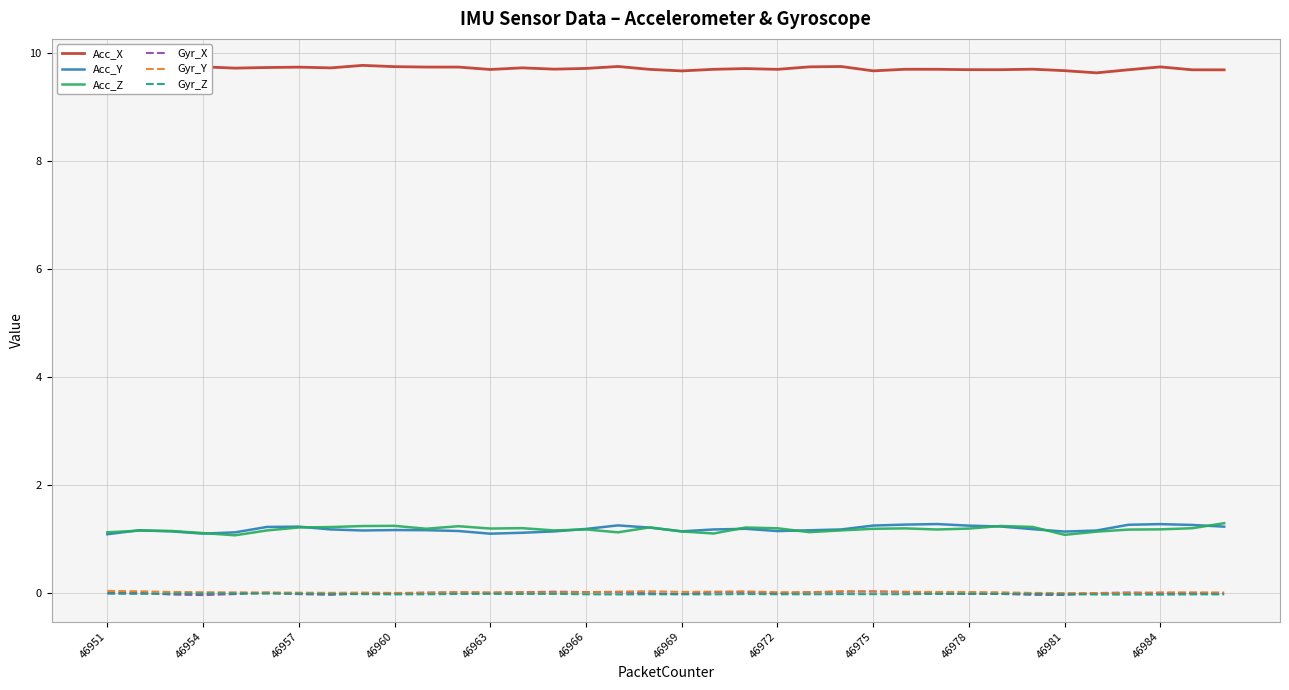

What is the lowest value of the Acc_X series?

9.6